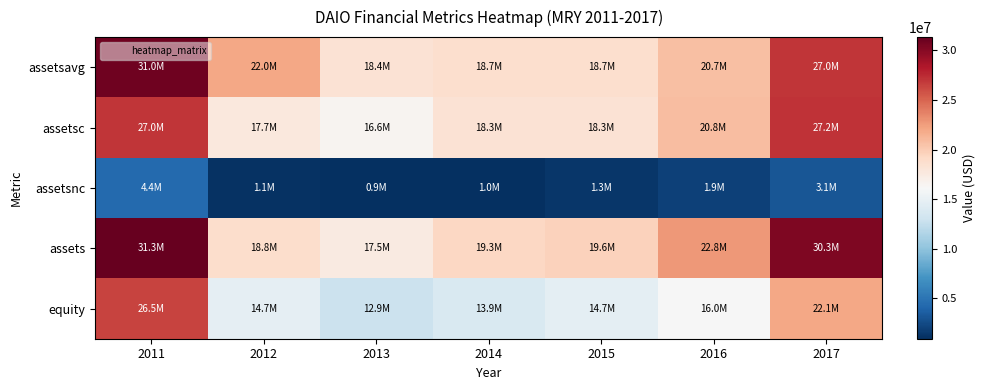

At which category is the sum across all series the highest?

2011